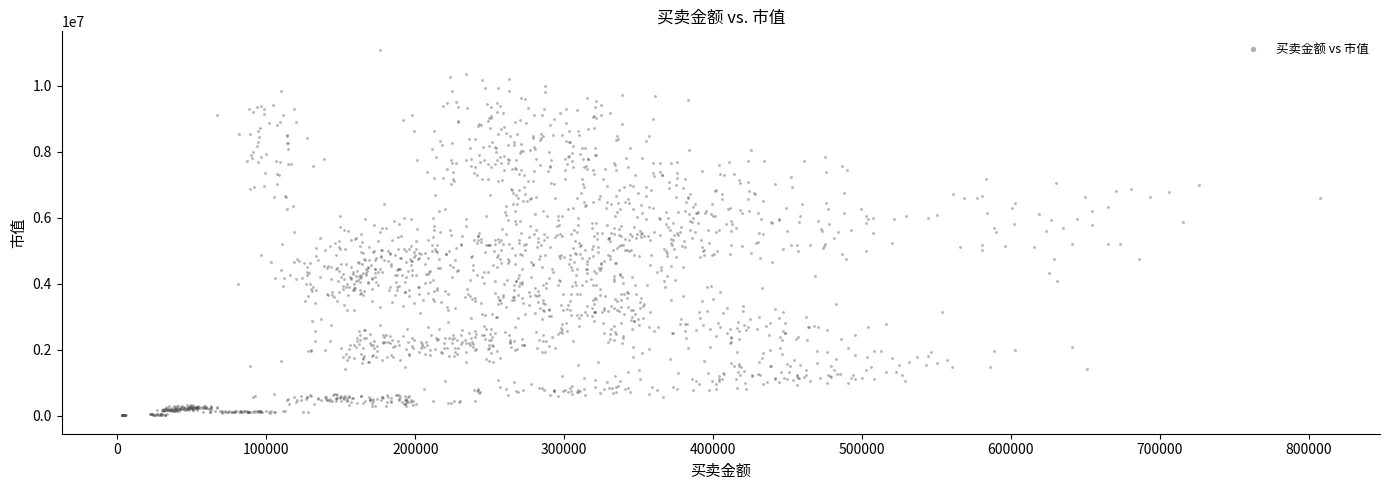

What is the range of Y values (max minus min)?

11089426.4